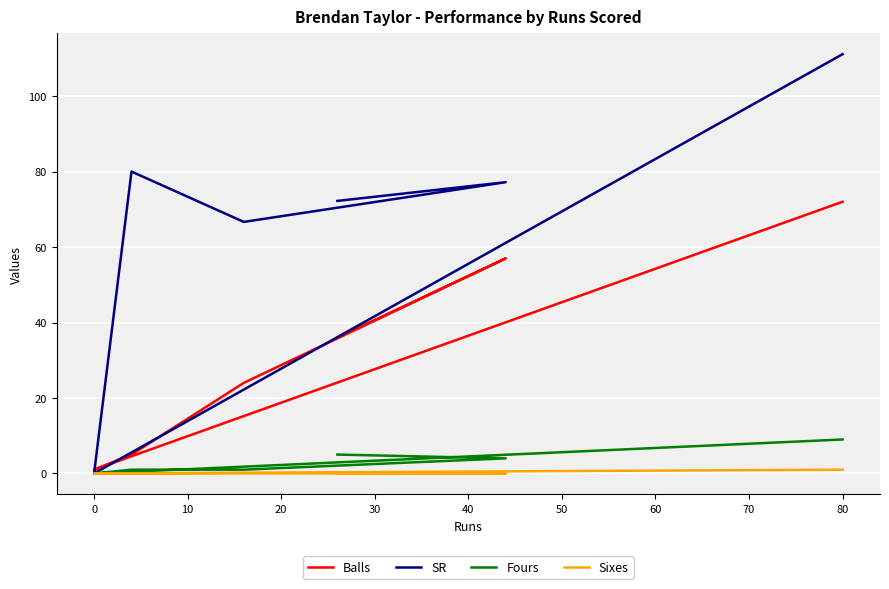

Which series has the widest spread of values?

SR